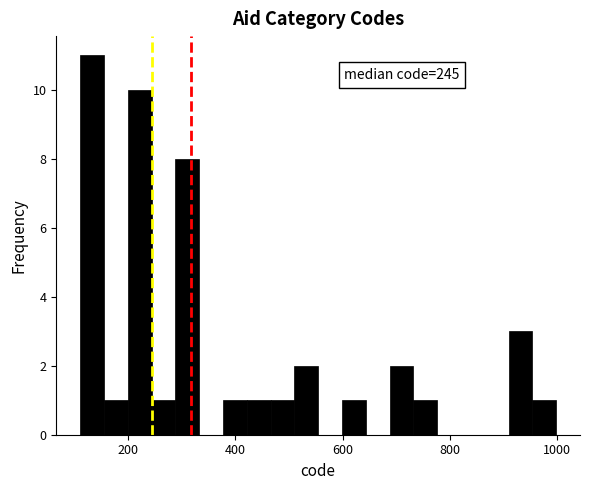

Read against the x-axis, roughly where is the centre of the tallest bar?

140